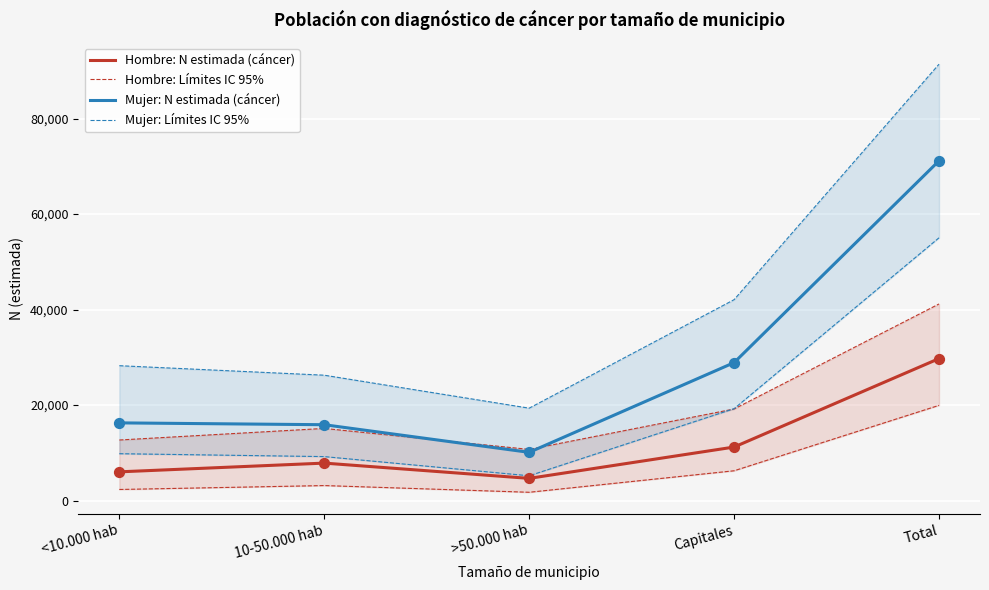

True or false: Hombre: N estimada (cáncer) and Mujer: N estimada (cáncer) cross at least once.

False